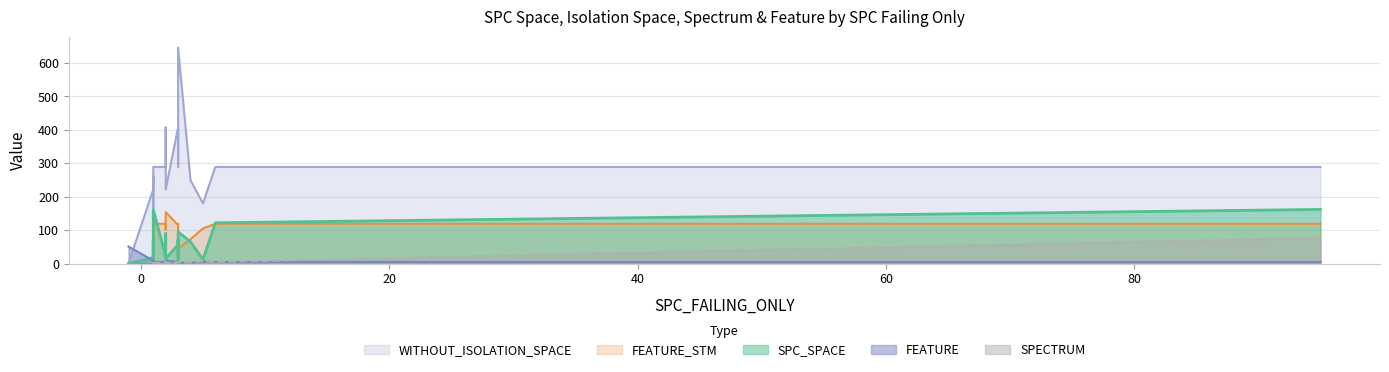

Between 1 and 2, which is larger?

2